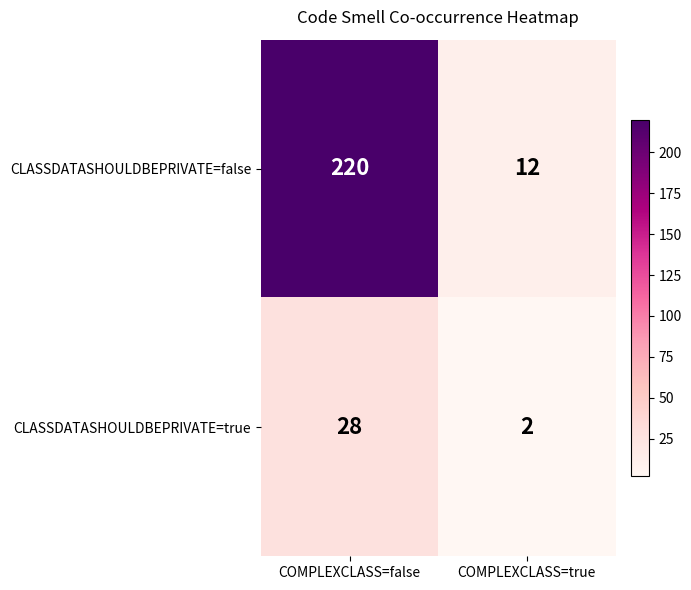

The CLASSDATASHOULDBEPRIVATE=false series shows 220 at COMPLEXCLASS=false. True or false?

True